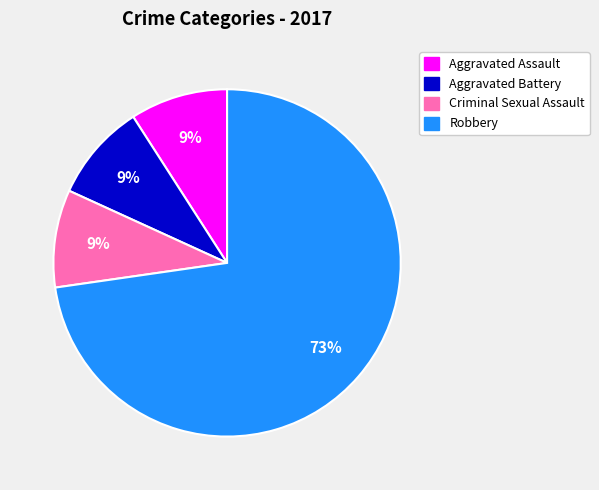

What is the ratio of the value at Aggravated Assault to the value at Aggravated Battery?

1.0